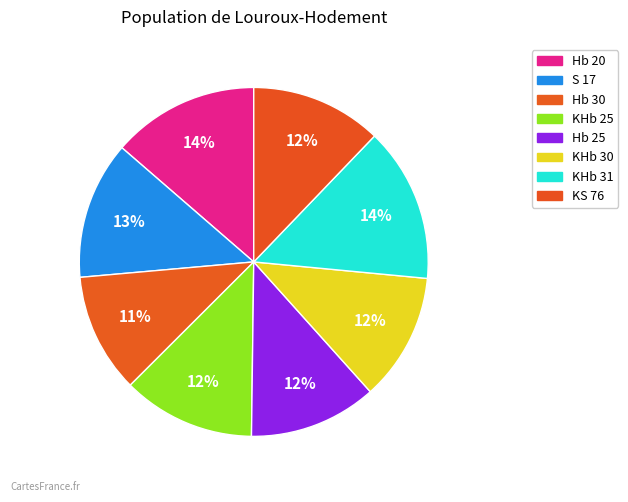

Rank the categories by value from lowest to highest.

Hb 30, KHb 30, Hb 25, KS 76, KHb 25, S 17, Hb 20, KHb 31